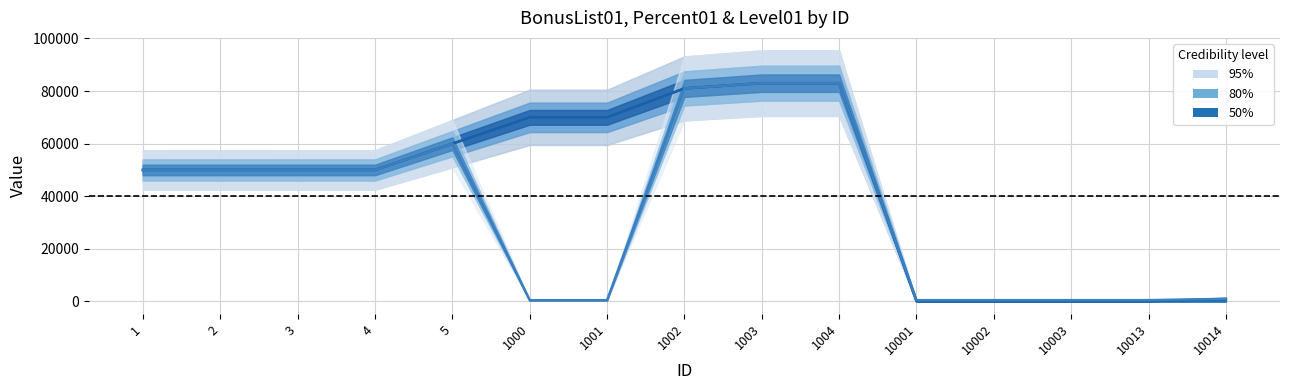

At 10013, list the series in order from smallest to largest.

BonusList01 median, Percent01 median, Level01 median